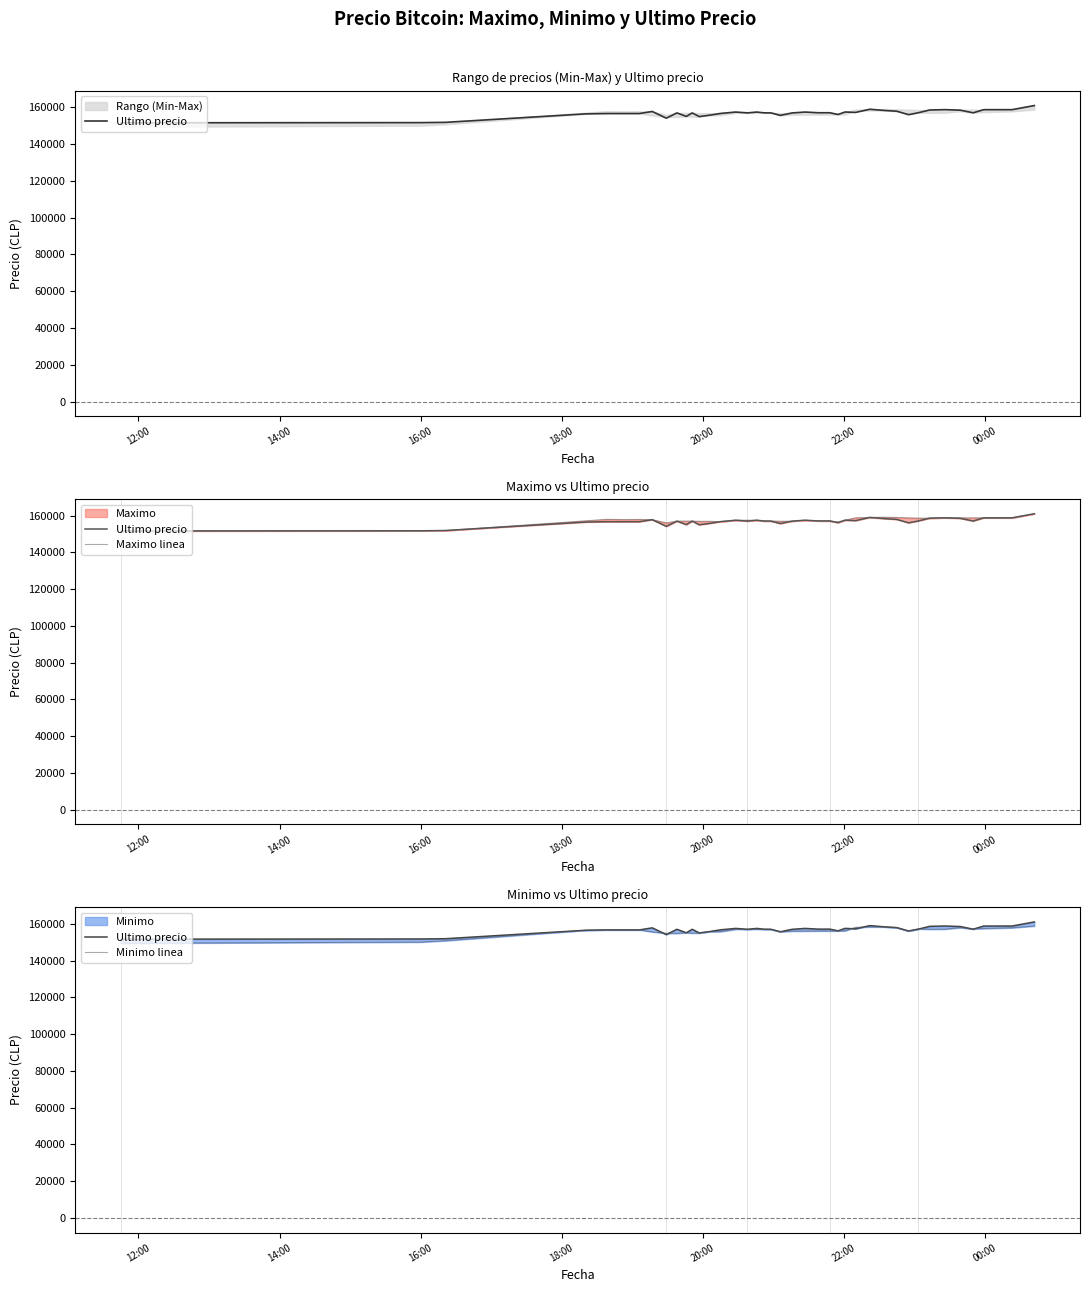

How many interior local valleys does the Maximo linea series have?

8